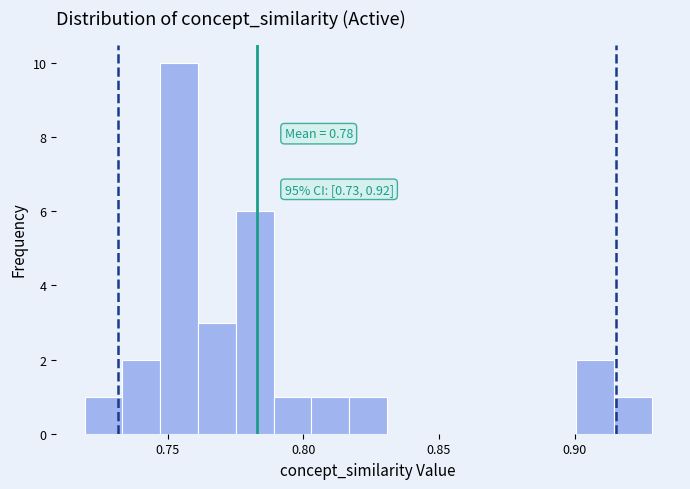

Around what value on the x-axis is the tallest bar? Give the approximate position of its centre, as read against the axis.

0.755